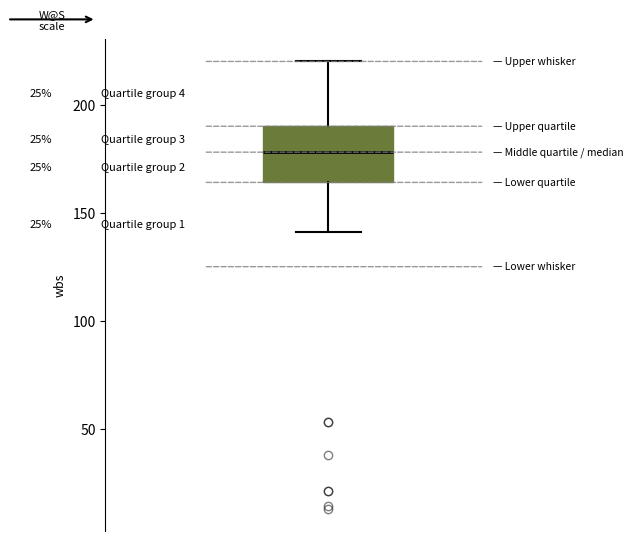

Where does the upper whisker of the box end on the y-axis? The values are not printed on the chart, so give them approximately, as read against the axis.

220